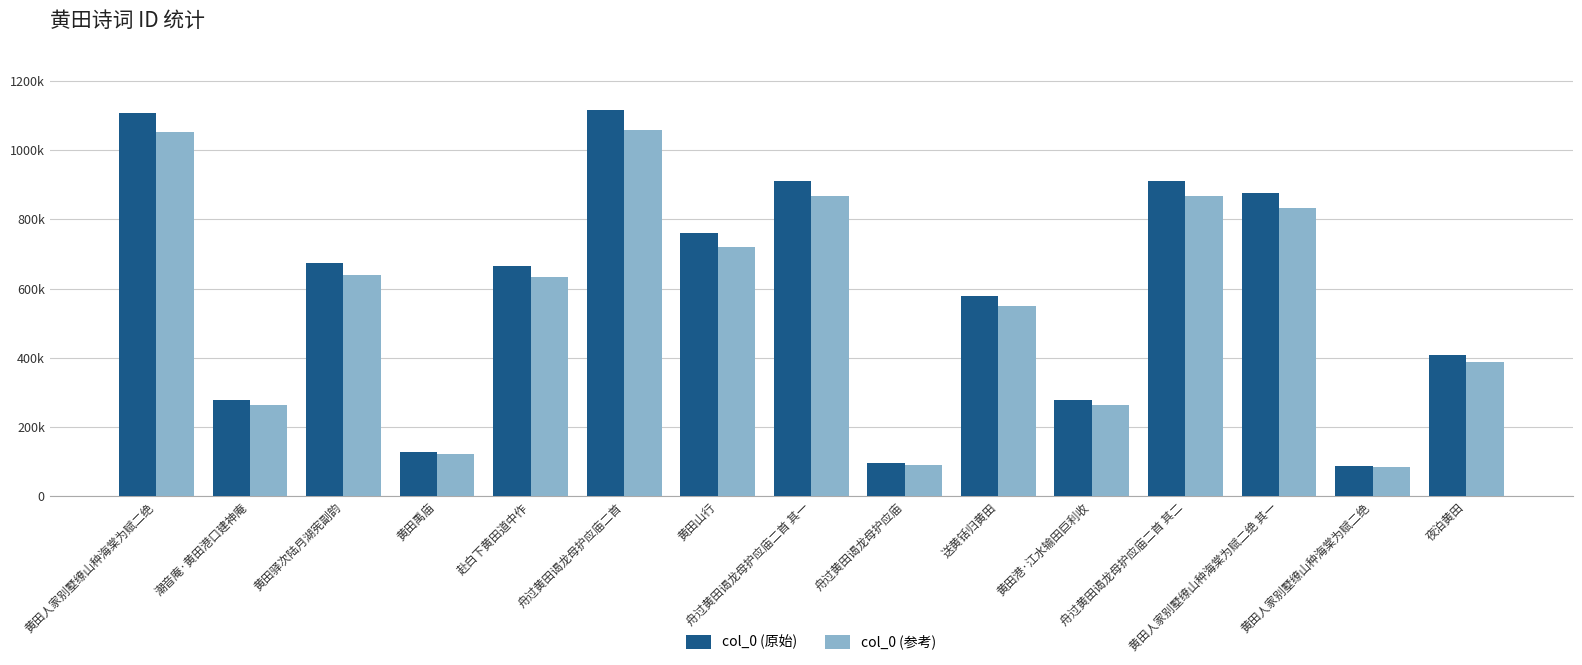

Are the bars horizontal?

No